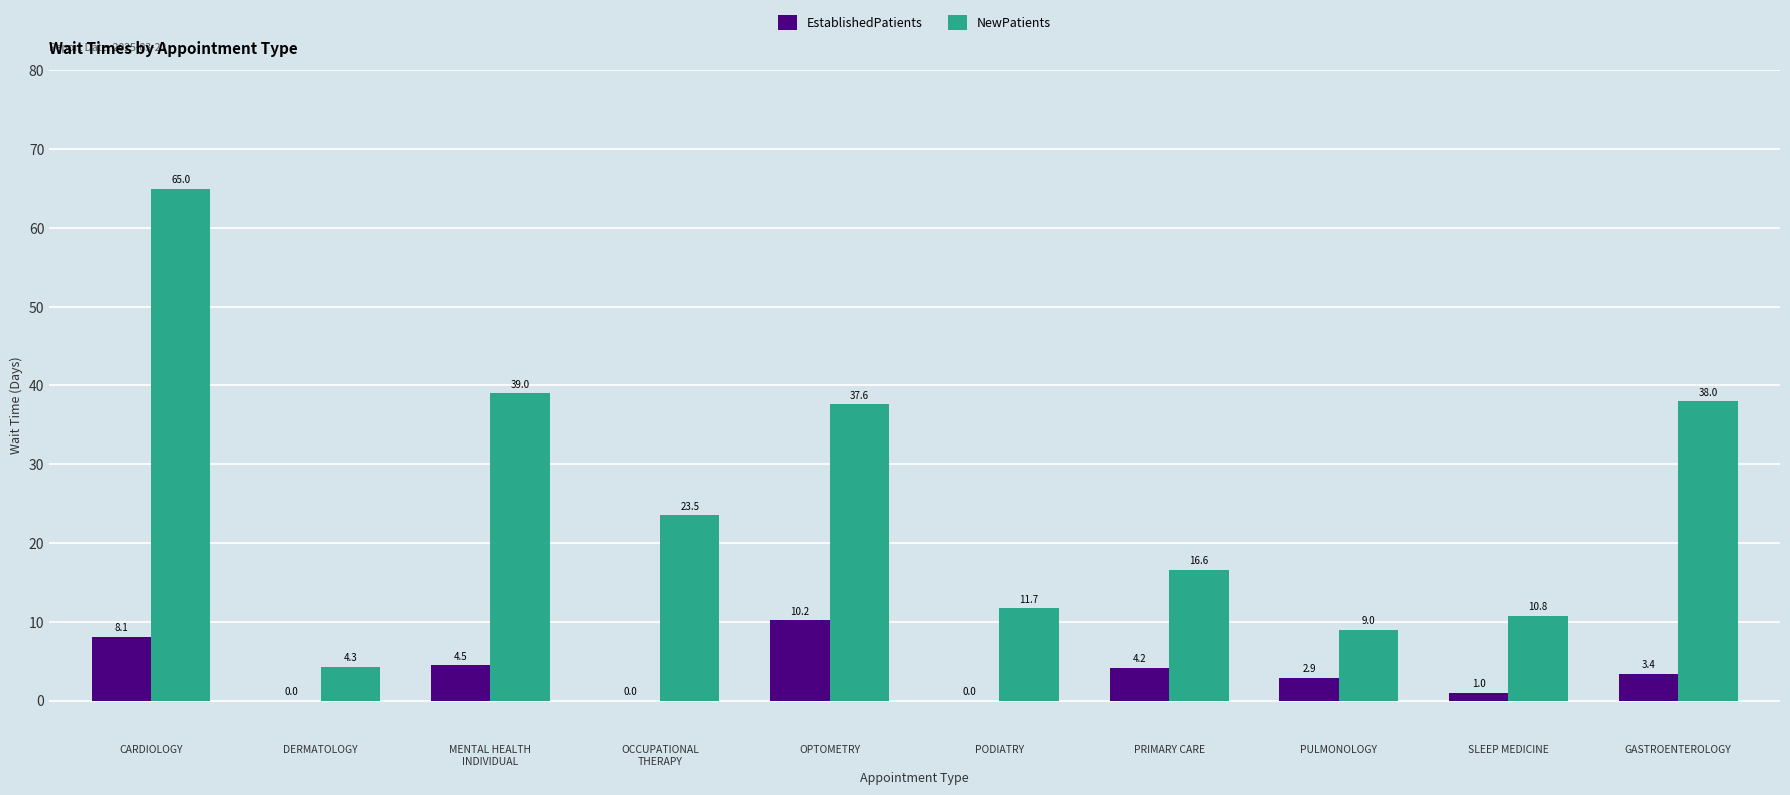

What are all the series names shown in the legend?

EstablishedPatients, NewPatients